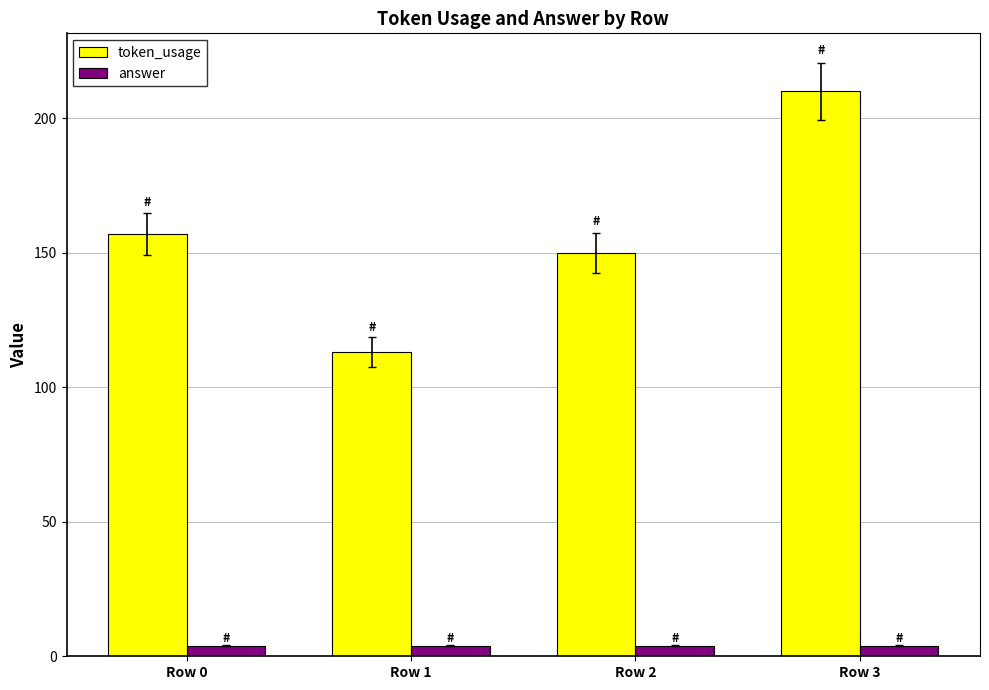

The token_usage series shows 35 at Row 0. True or false?

False